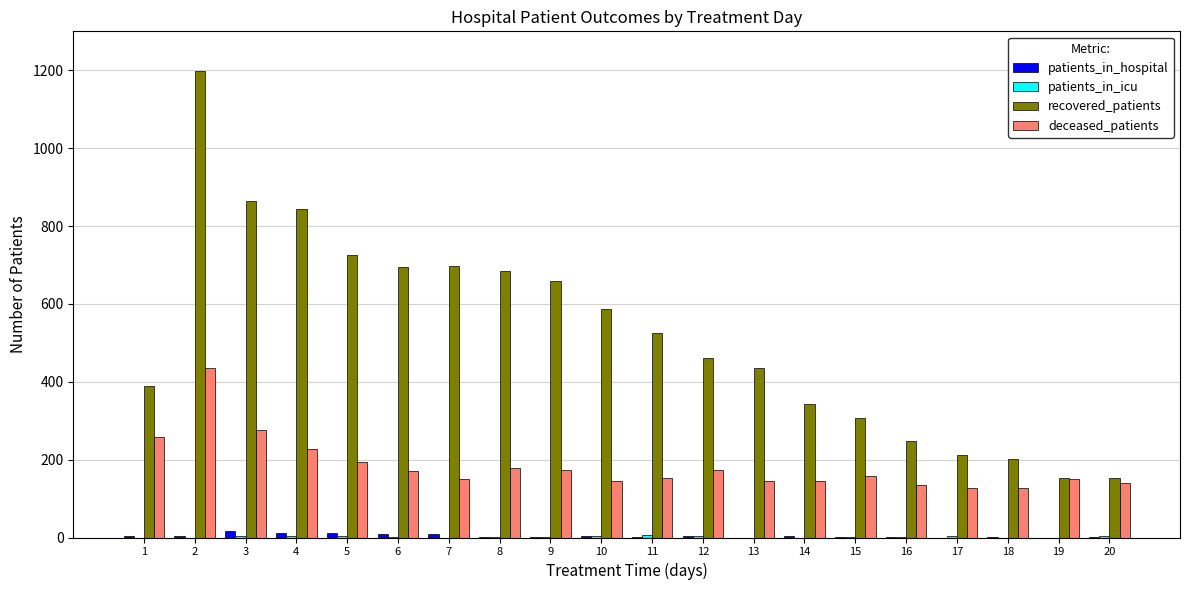

What is the maximum value shown in the chart?

1197